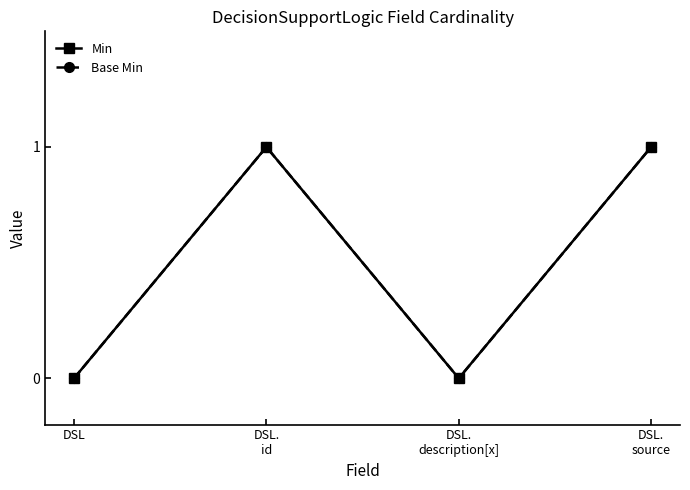

Which series has the largest range (max minus min)?

Min